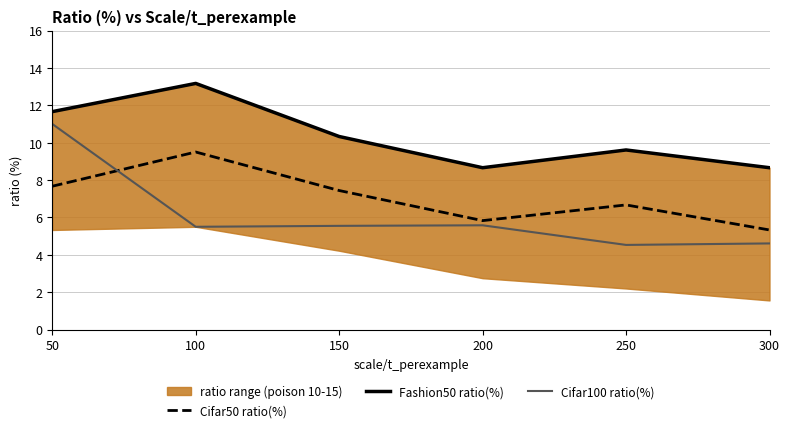

How many values in the Cifar100 ratio(%) series are below 5?

2